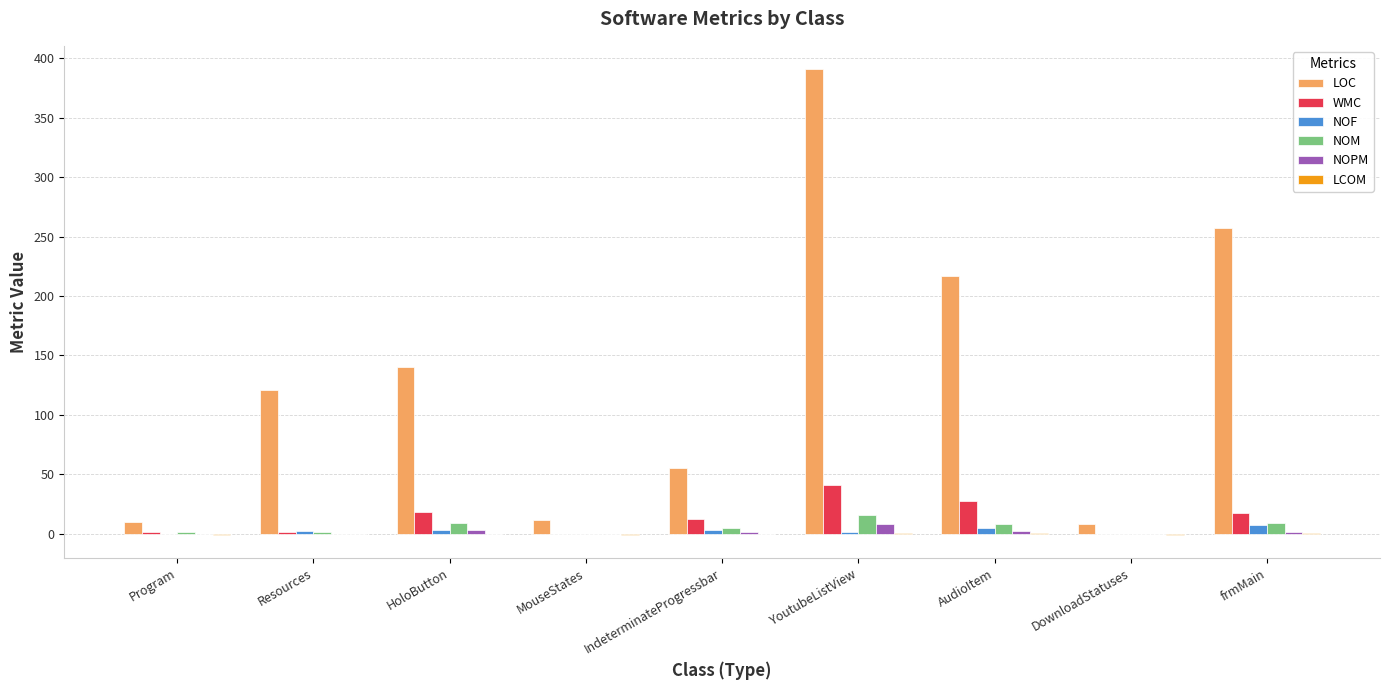

Which series changed the most between YoutubeListView and frmMain?

LOC